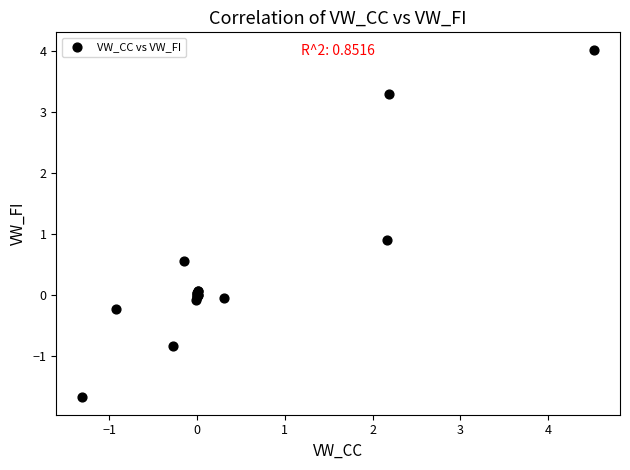

What Y value in the scatter plot is closest to 1?

0.9